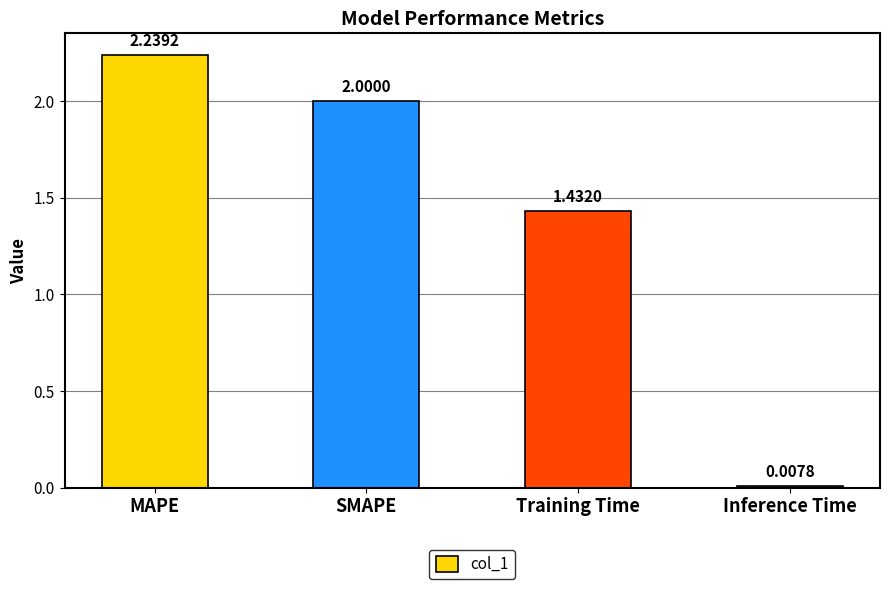

Between Training Time and Inference Time, which is larger?

Training Time